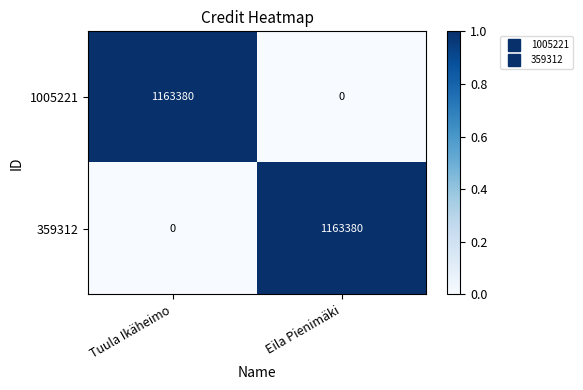

The 1005221 series shows 1163380 at Tuula Ikäheimo. True or false?

True